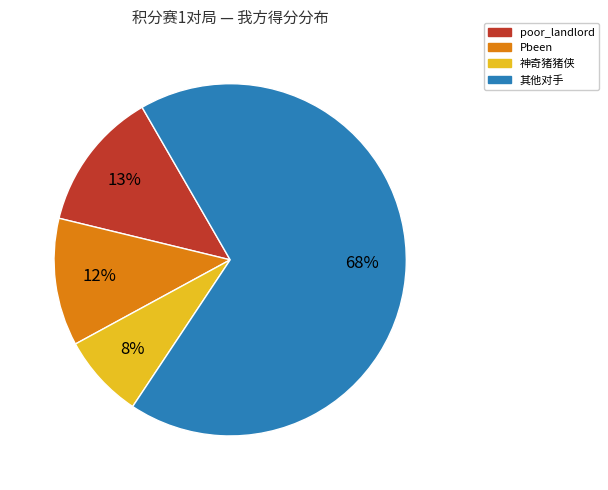

Is there a majority slice in this chart?

Yes